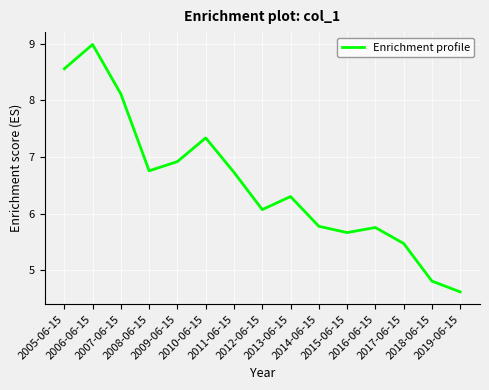

Approximately how many times larger is the value at 2010-06-15 compared to 2015-06-15?

1.3